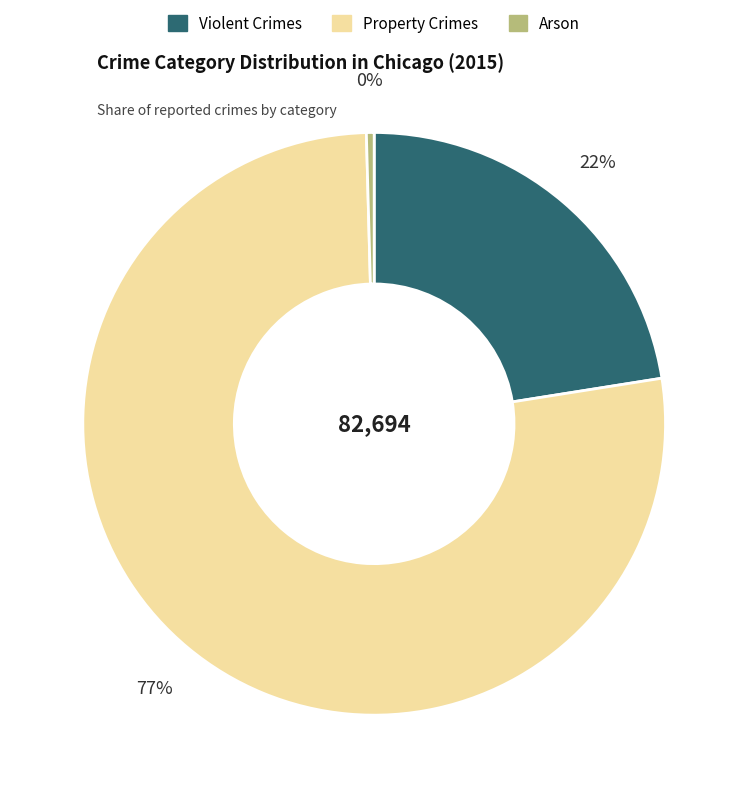

To the nearest percent, what is the combined percentage of Property Crimes and Arson?

78%